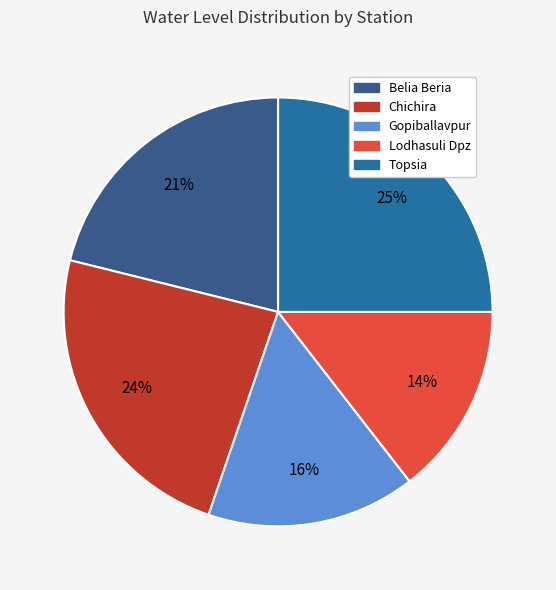

How much of the chart is everything except Lodhasuli Dpz?

85.5%